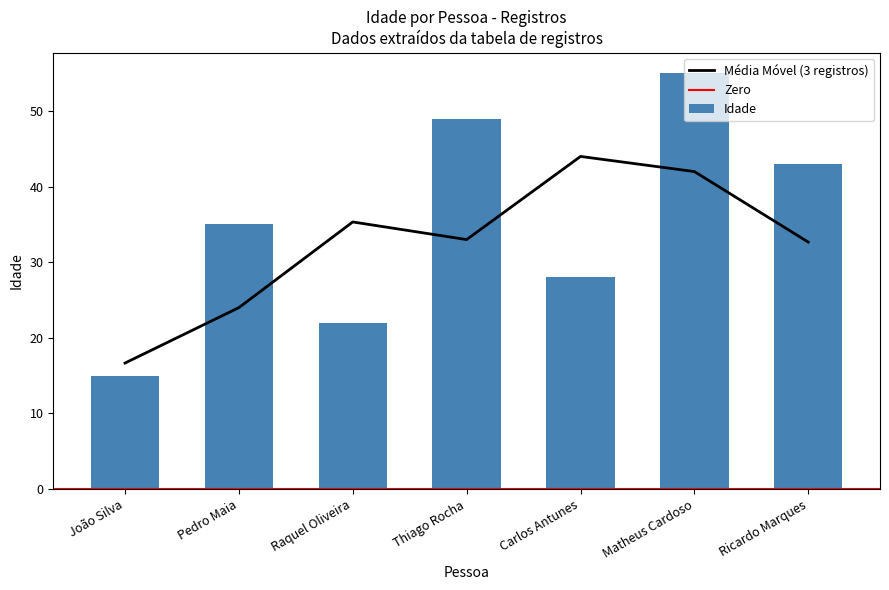

What is the value of the 3rd bar from the left?

22